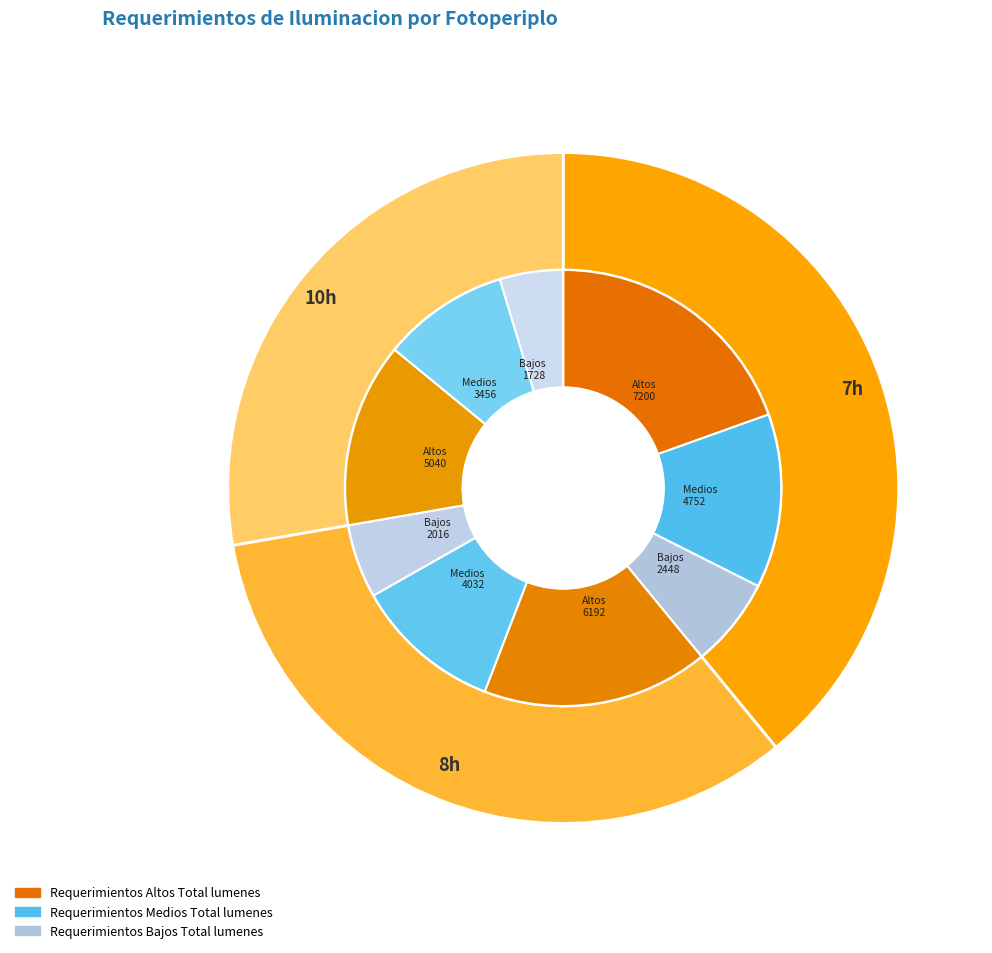

To the nearest percent, what percentage of the pie is 7h?

39%